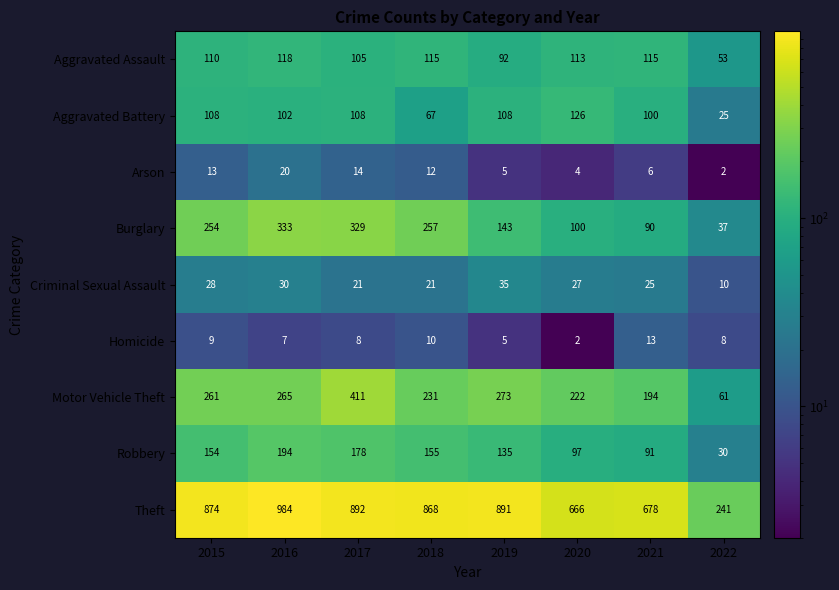

How many values in the Aggravated Battery series are below 108?

4